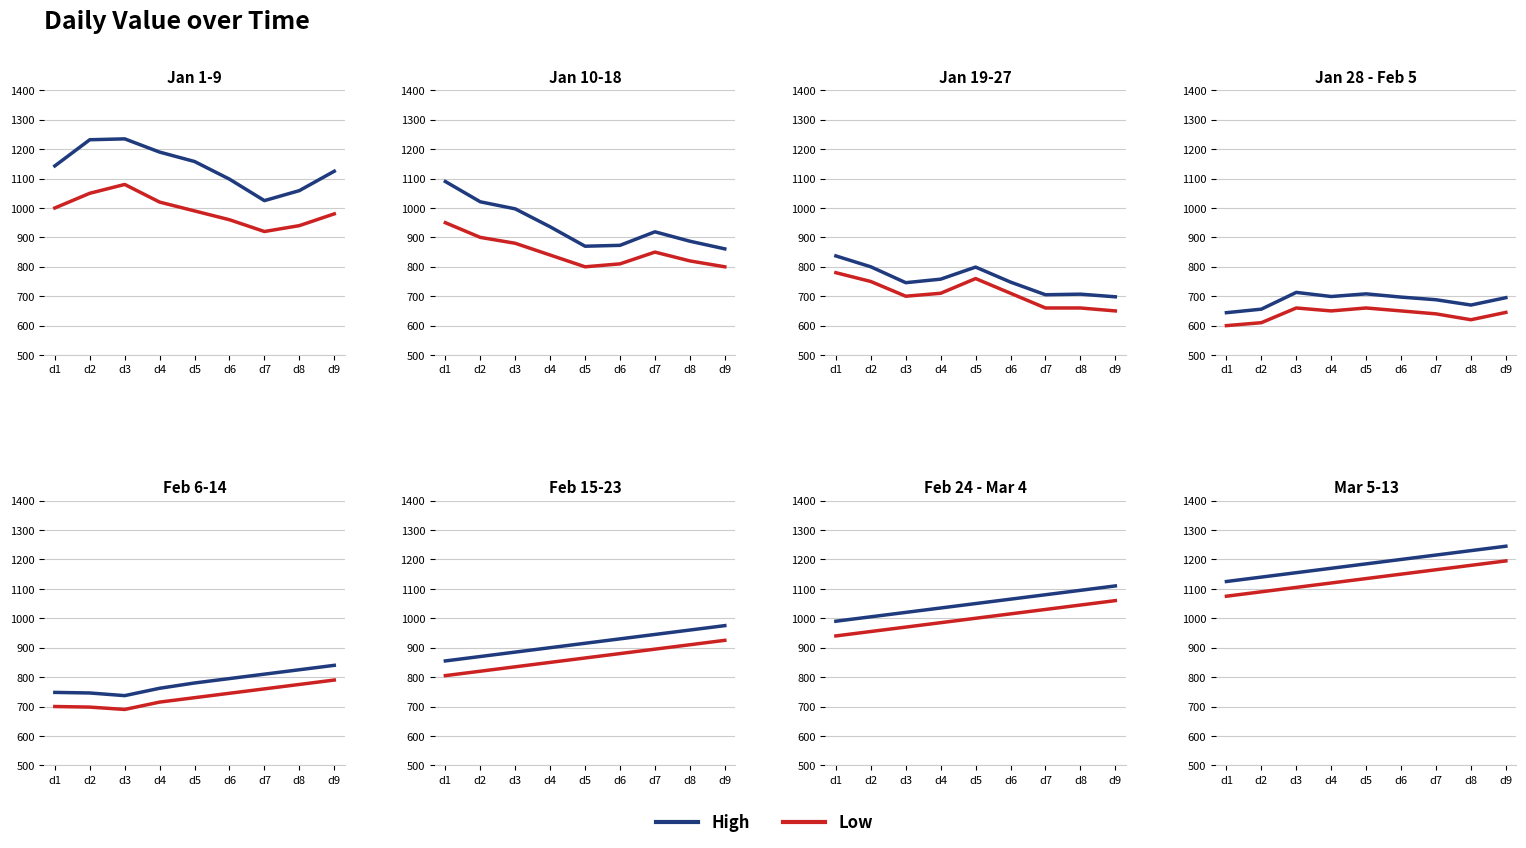

At d2, list the series in order from smallest to largest.

Low, High